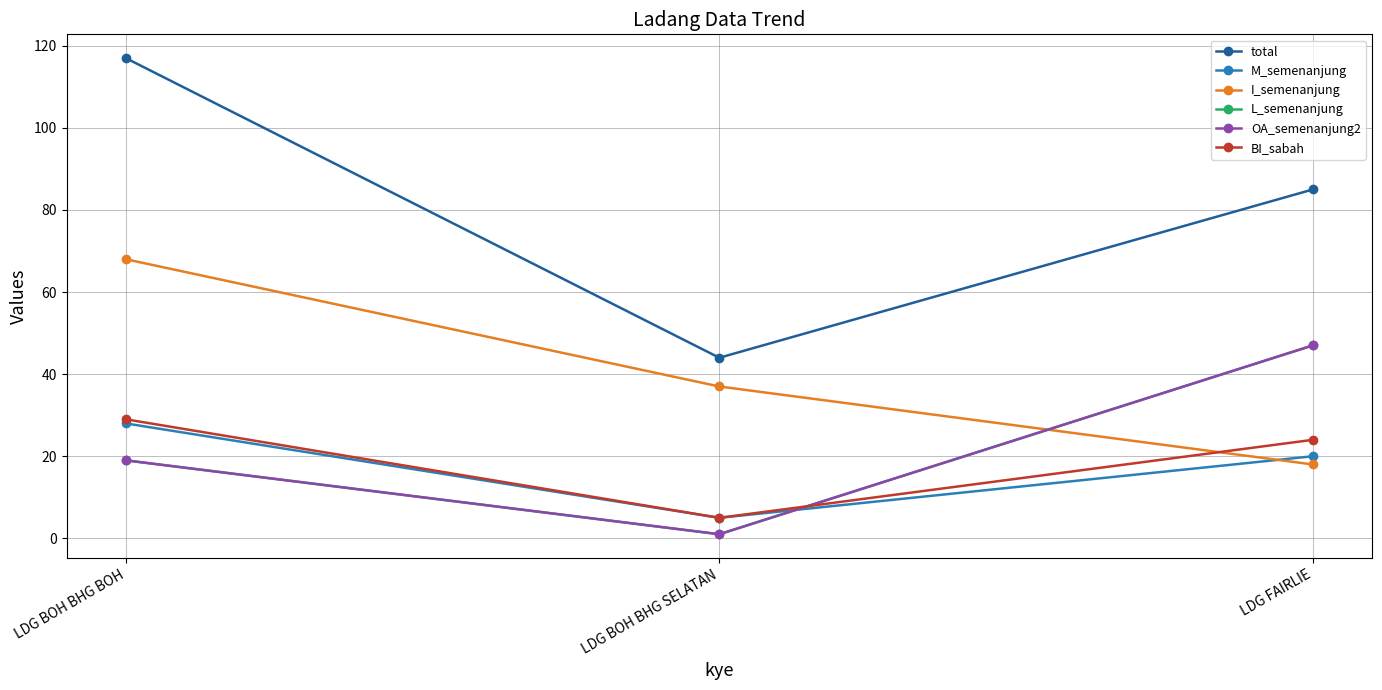

How many lines are shown in the chart?

6